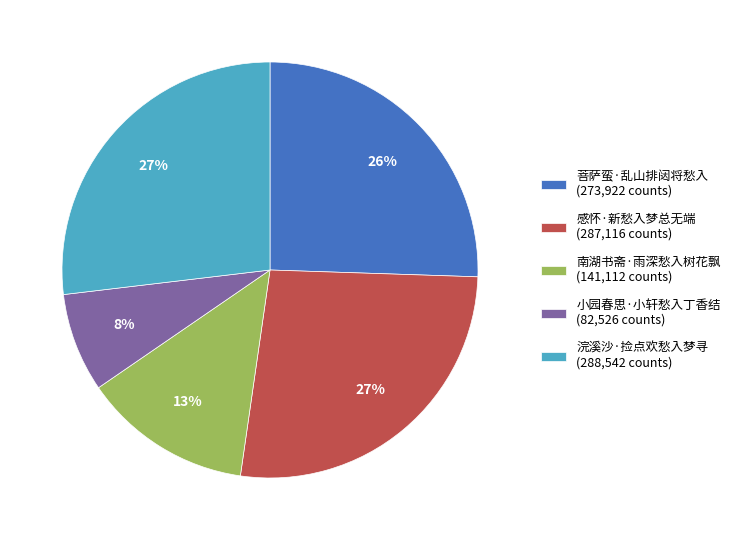

To the nearest percent, what is the average slice percentage?

20%